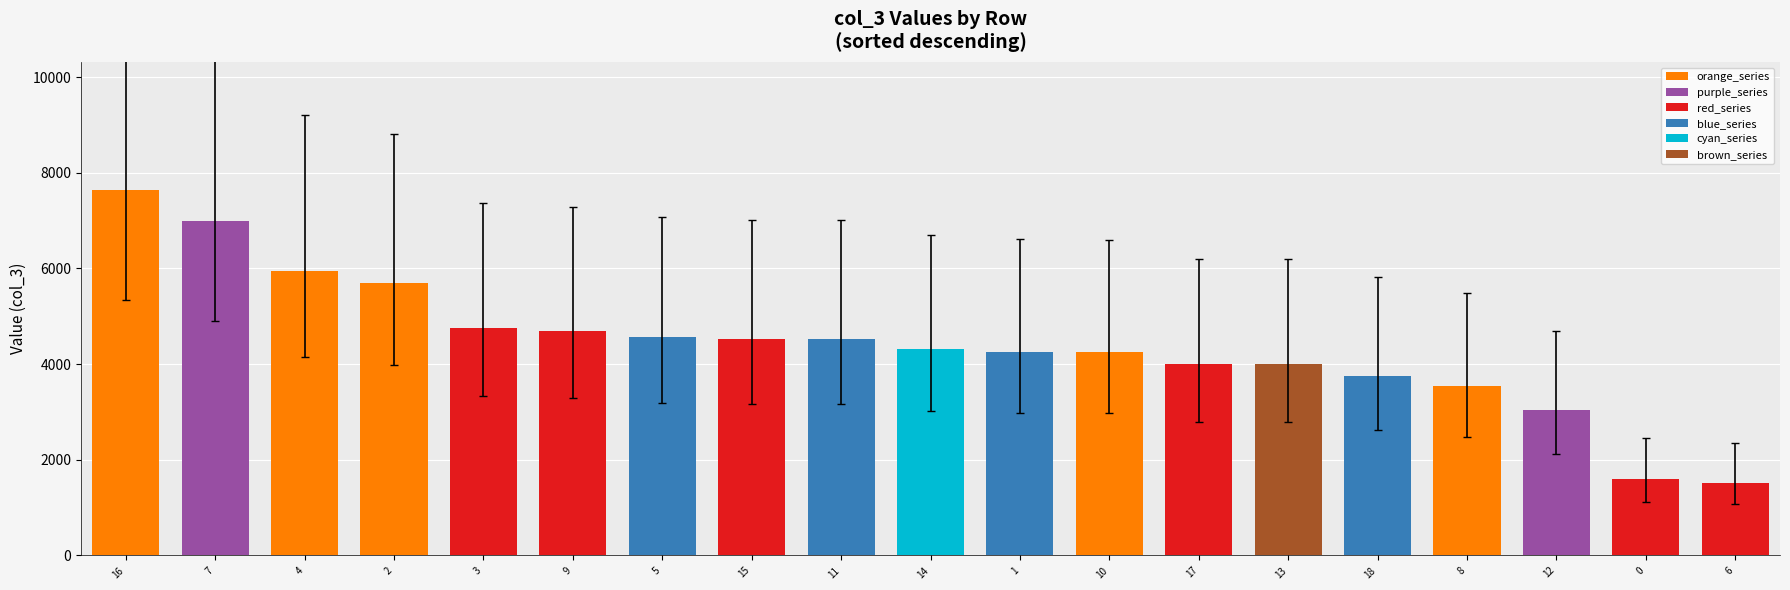

How many data points are less than 4318?

9